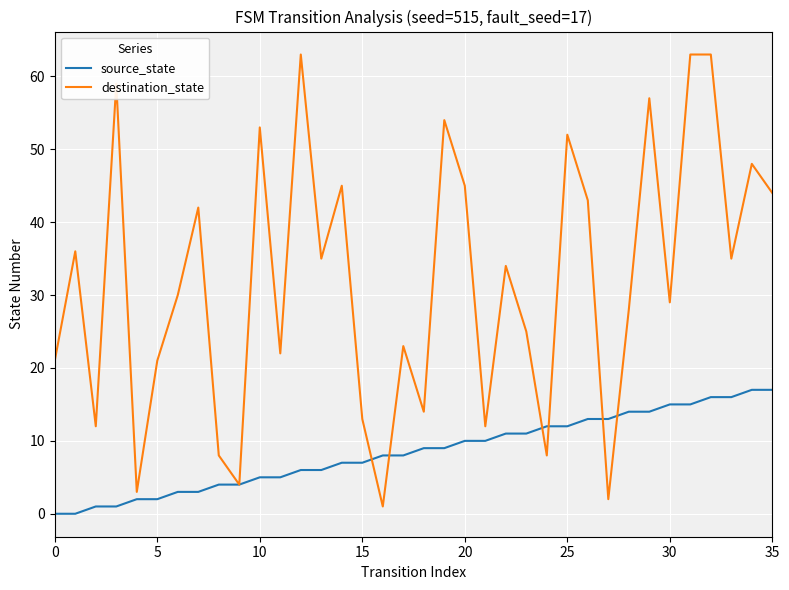

Which series has the largest total across all categories?

destination_state